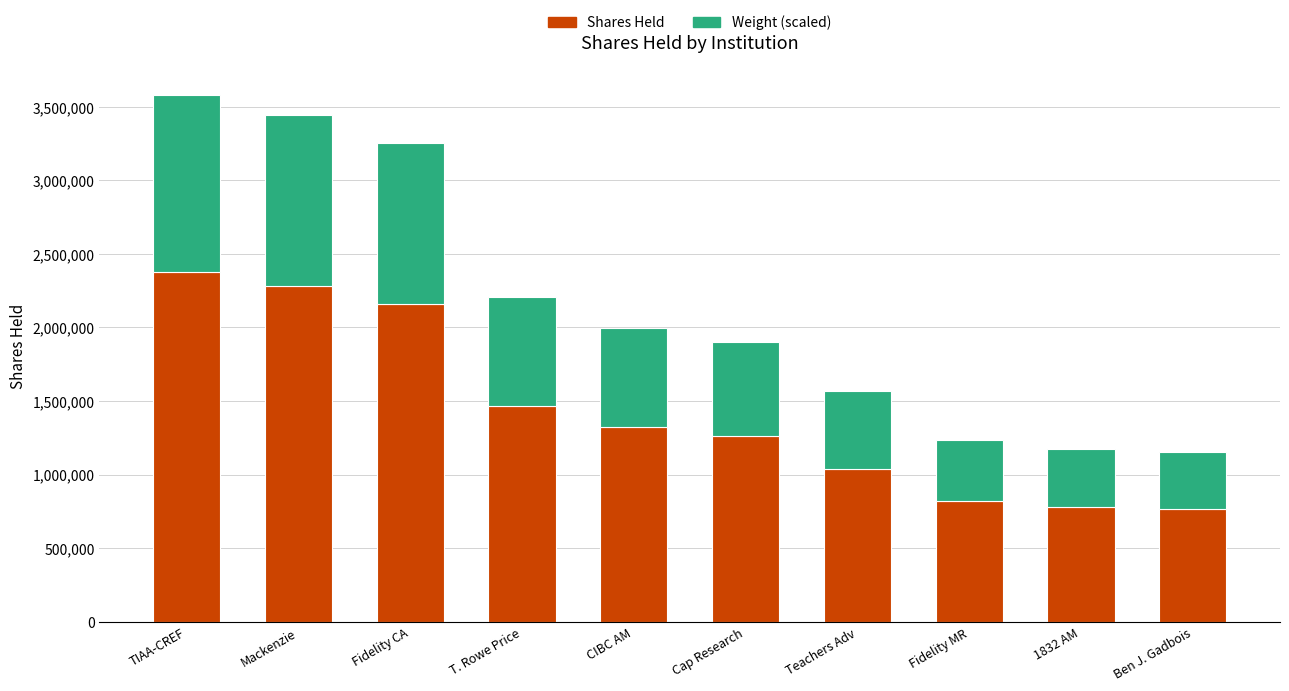

What is the total value across all series at Fidelity MR?

1234807.9